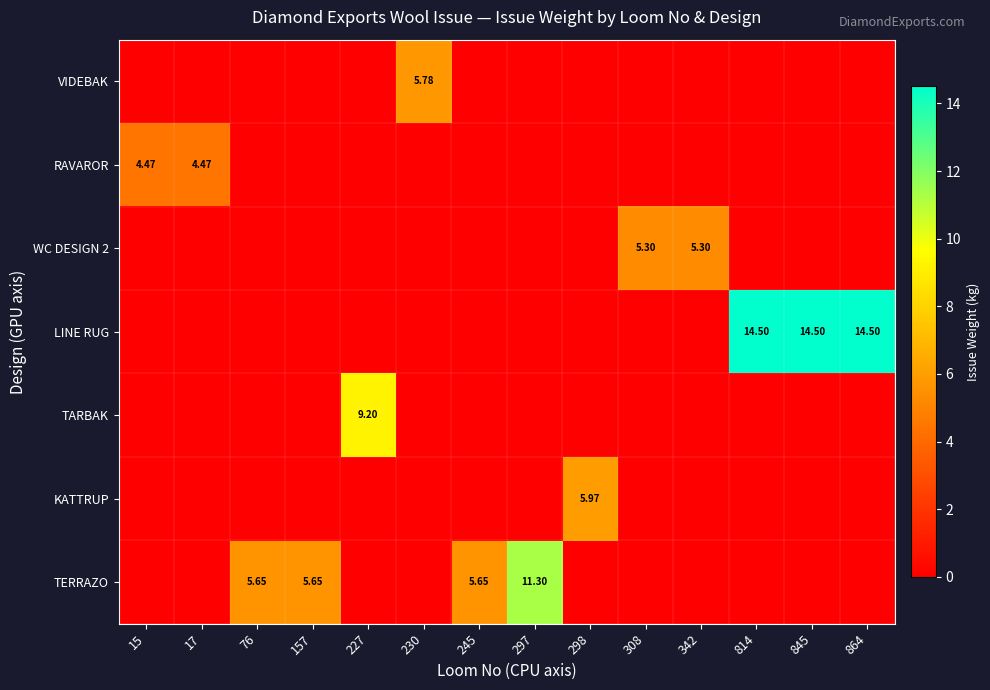

Rank the series by their maximum value, from lowest to highest.

RAVAROR, WC DESIGN 2, VIDEBAK, KATTRUP, TARBAK, TERRAZO, LINE RUG